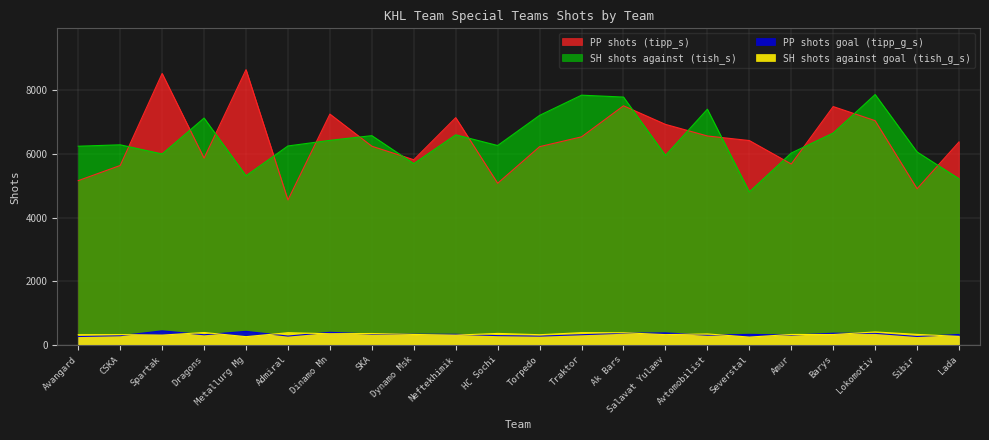

Which series has the largest total across all categories?

tipp_s